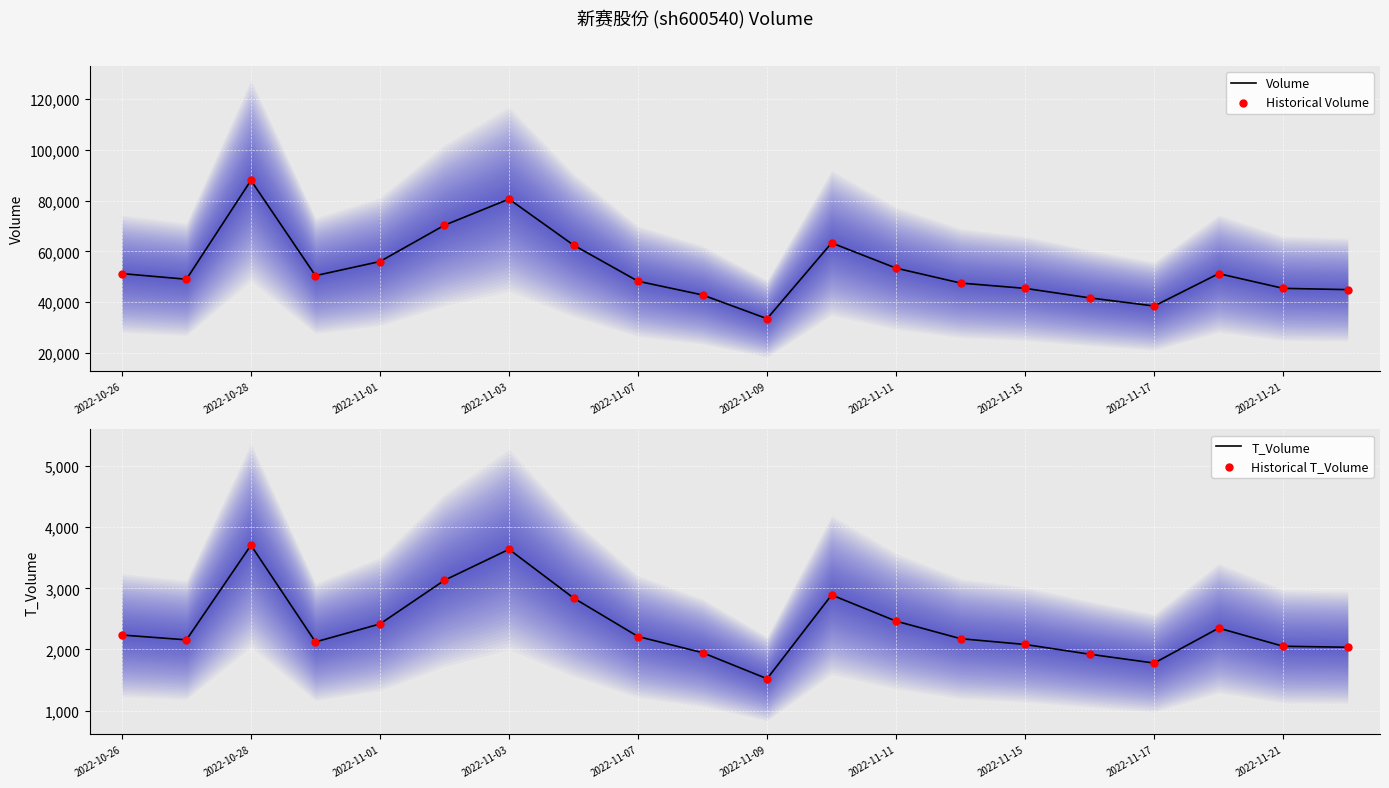

Which series contains the lowest Y value?

T_Volume